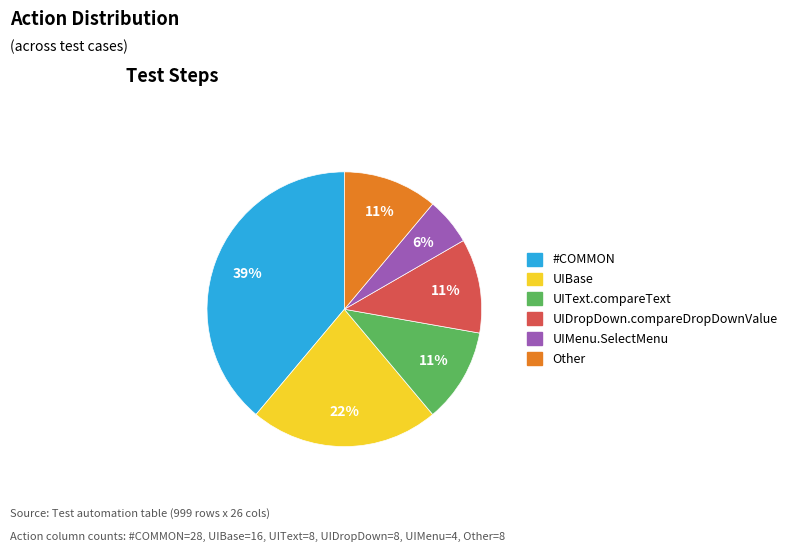

How many segments does this pie chart have?

6